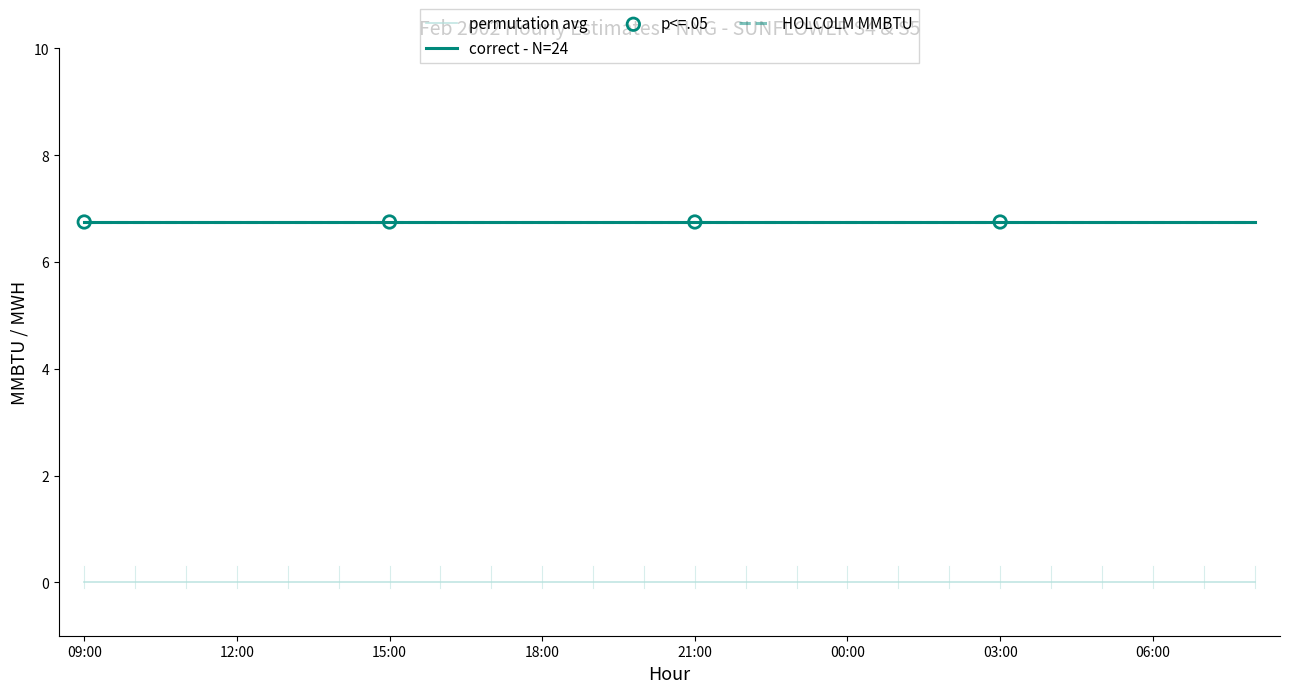

Does the chart have visible grid lines?

No